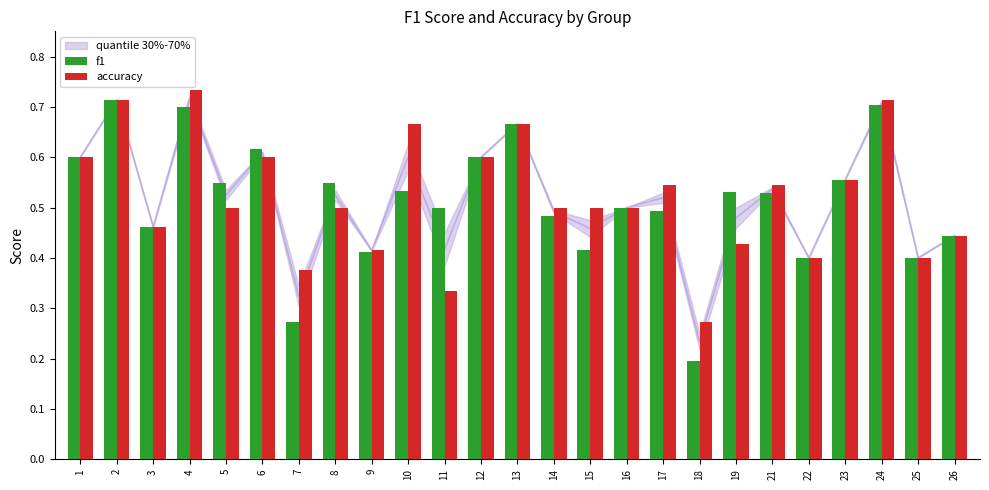

What is the difference between the highest and lowest values at 10?

0.1